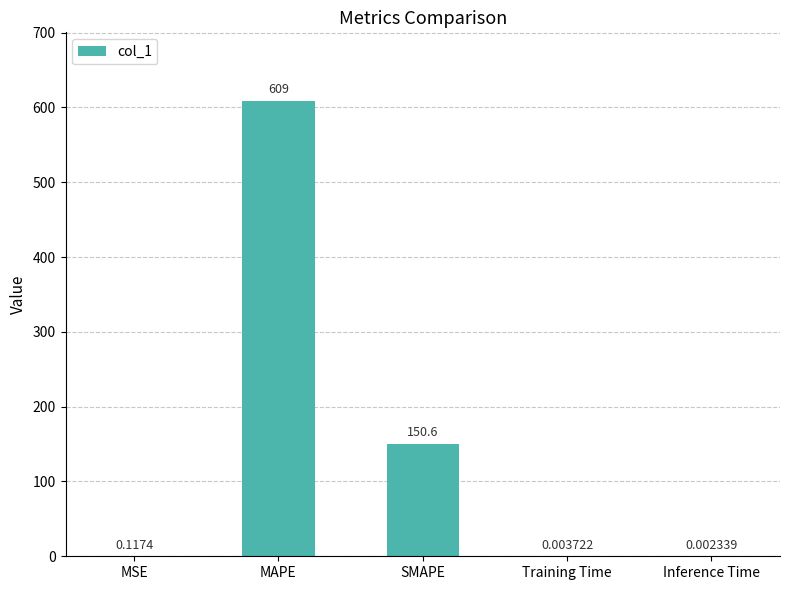

What is the sum of all values?

759.7